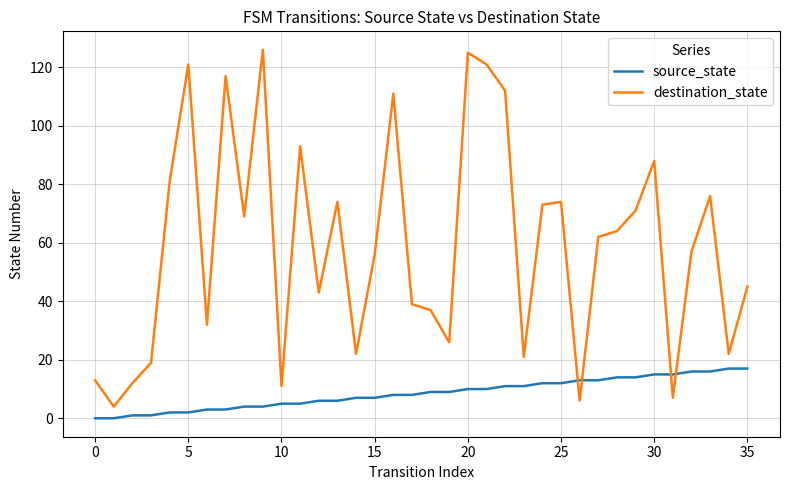

After their last crossing, which series has the higher values: destination_state or source_state?

destination_state